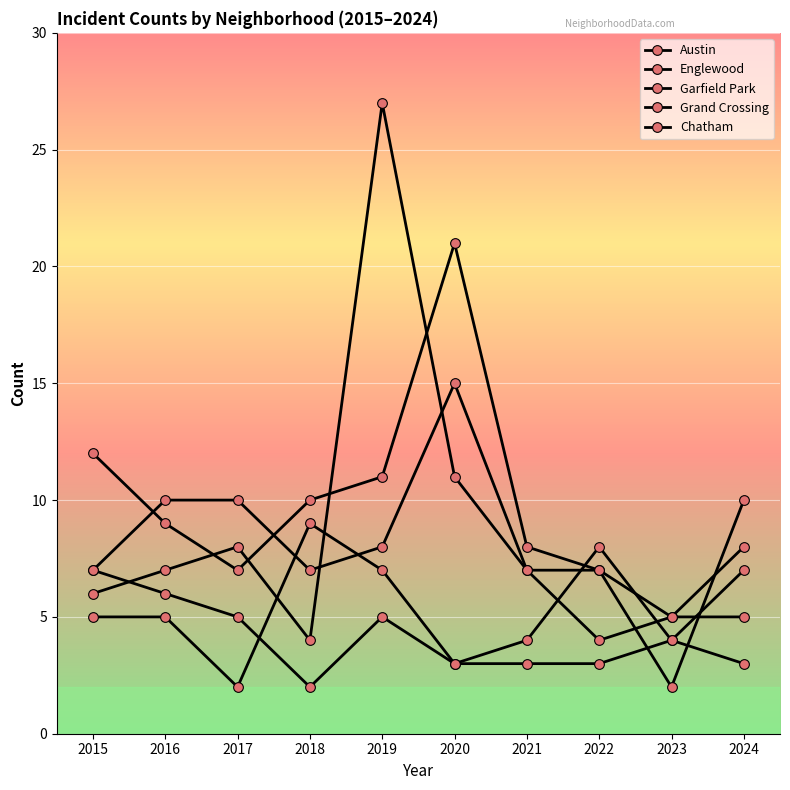

Is this an area chart (filled region under the line)?

No